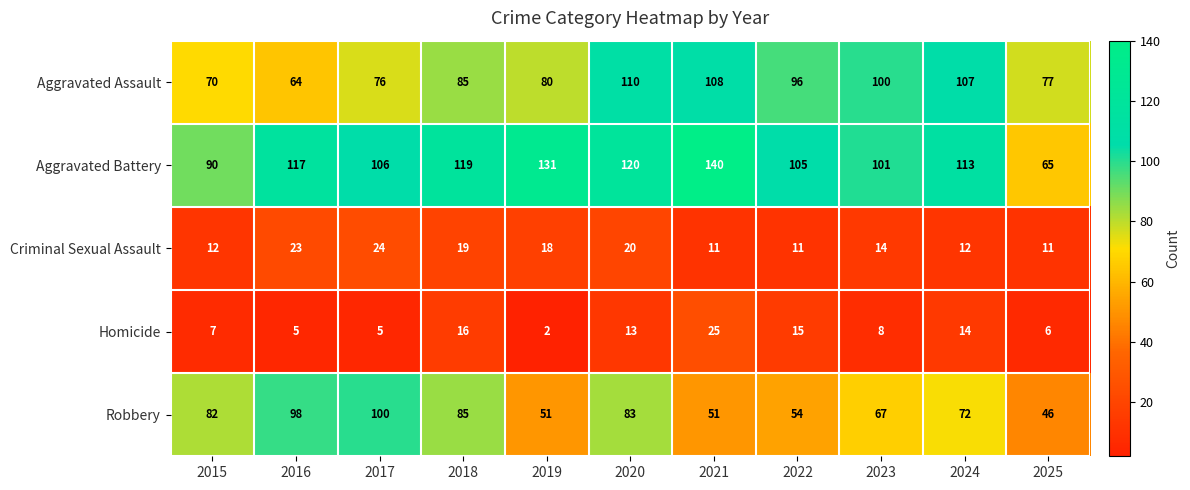

The Criminal Sexual Assault series shows 7 at 2015. True or false?

False